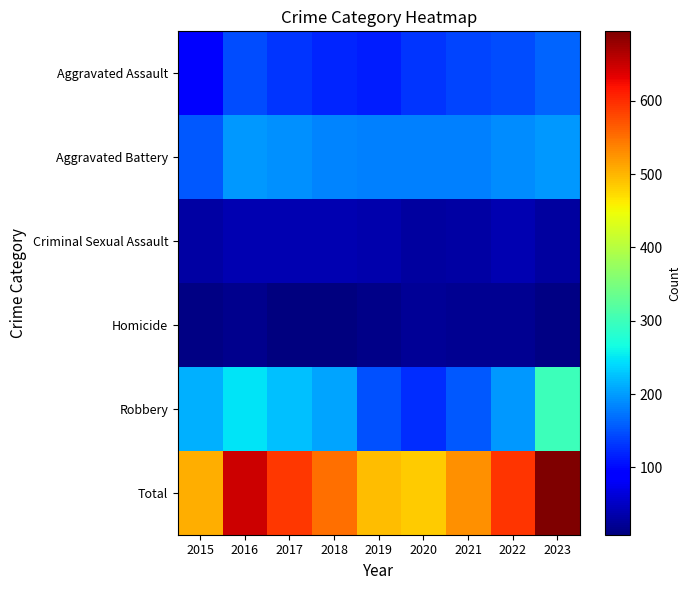

Reading right to left, what are all the values shown in this chart?

Aggravated Assault: 2023=161	2022=146	2021=142	2020=131	2019=113	2018=119	2017=131	2016=146	2015=95
Aggravated Battery: 2023=196	2022=190	2021=182	2020=180	2019=182	2018=183	2017=191	2016=196	2015=154
Criminal Sexual Assault: 2023=27	2022=40	2021=30	2020=28	2019=37	2018=38	2017=39	2016=40	2015=31
Homicide: 2023=12	2022=20	2021=20	2020=22	2019=14	2018=8	2017=8	2016=18	2015=13
Robbery: 2023=299	2022=198	2021=153	2020=124	2019=150	2018=204	2017=224	2016=247	2015=212
Total: 2023=695	2022=594	2021=527	2020=485	2019=496	2018=552	2017=593	2016=647	2015=505